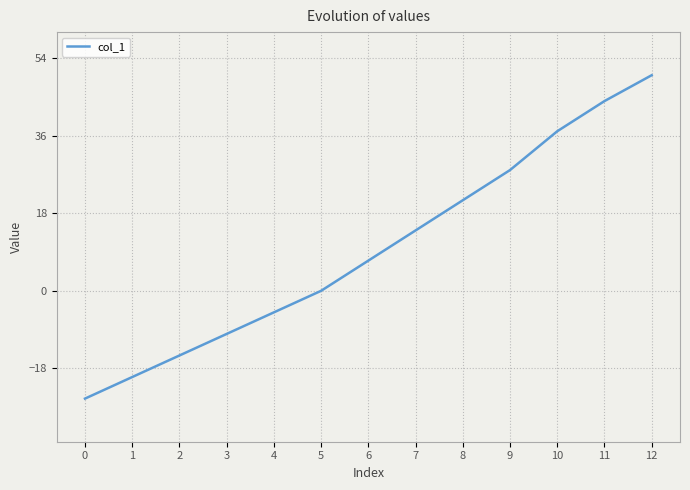

What is the sum of all values?

126